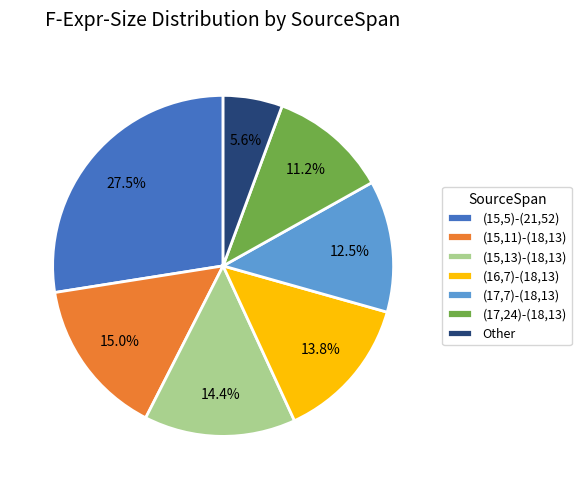

Which has a higher value, (15,11)-(18,13) or (15,5)-(21,52)?

(15,5)-(21,52)